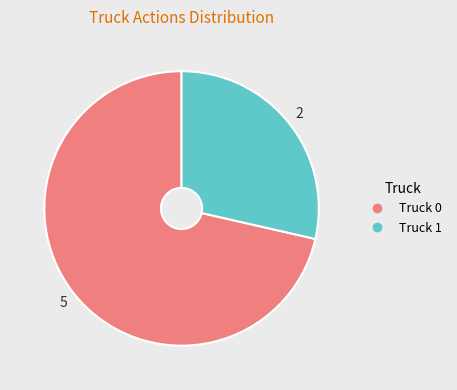

Is there a majority slice in this chart?

Yes